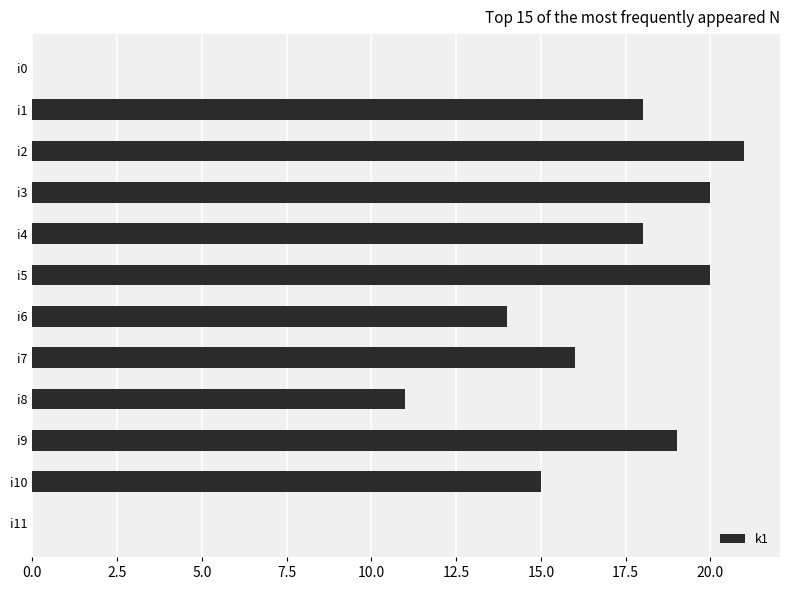

Reading bottom to top, transcribe all the data shown in this chart.

i11=0	i10=15	i9=19	i8=11	i7=16	i6=14	i5=20	i4=18	i3=20	i2=21	i1=18	i0=0